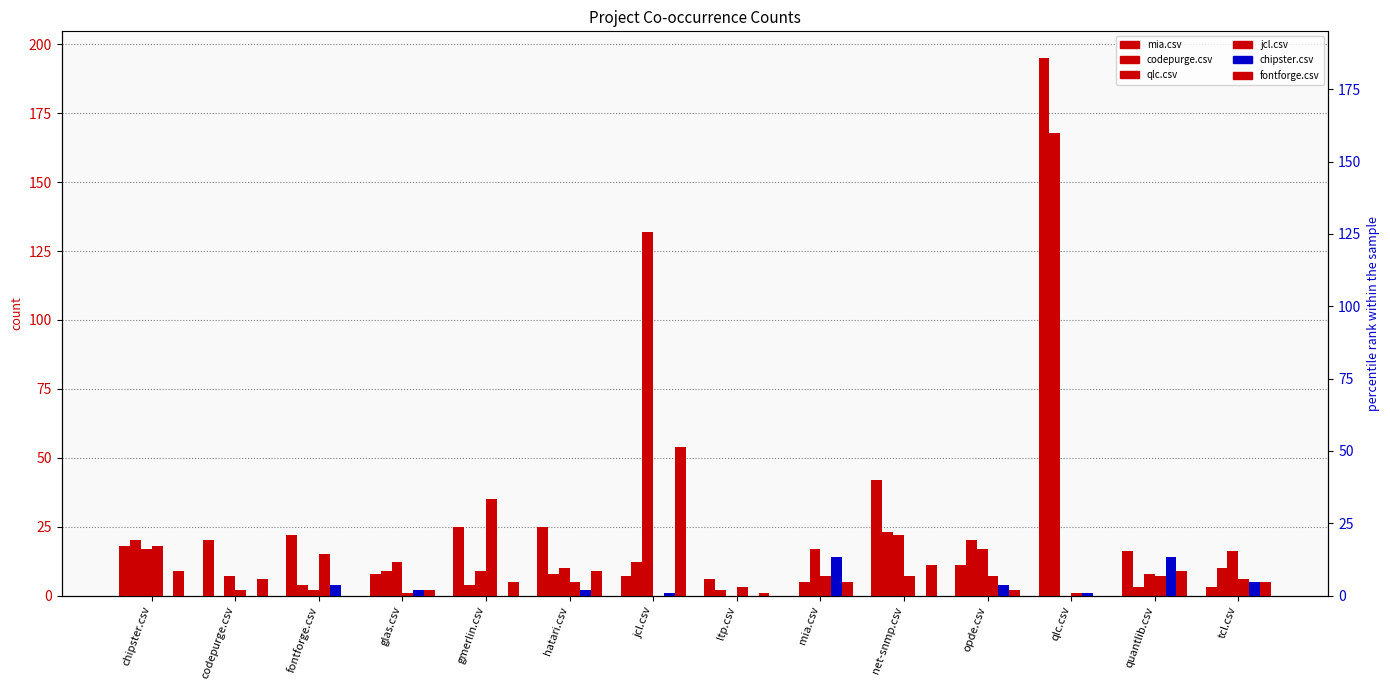

The value of chipster.csv at net-snmp.csv is -7. True or false?

False